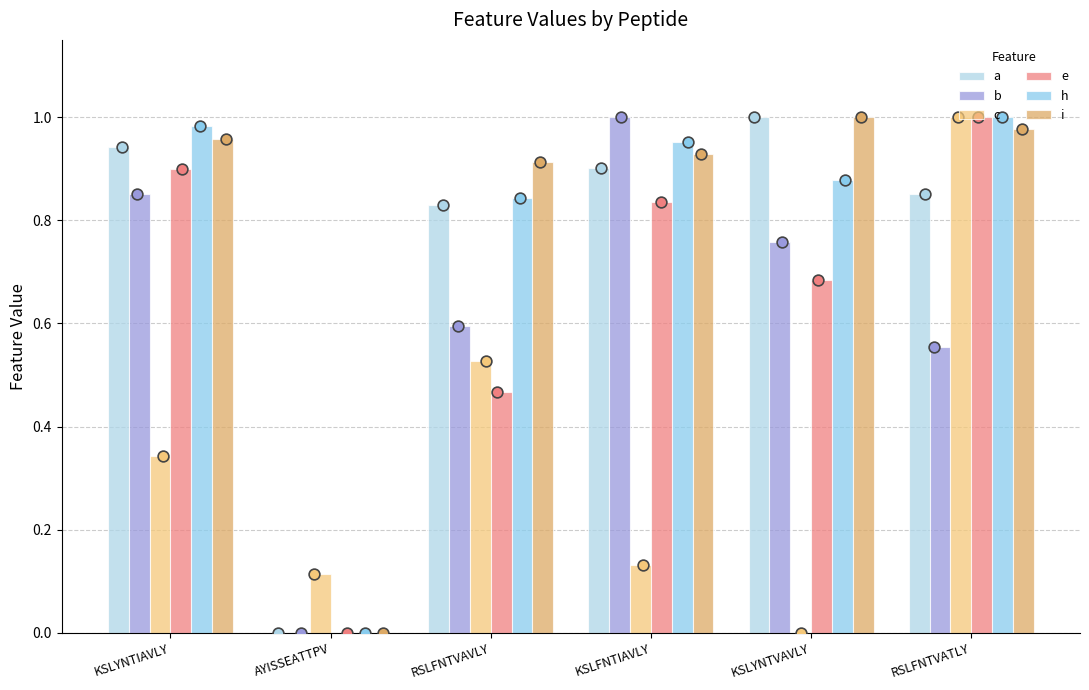

At which category is the sum across all series the highest?

RSLFNTVATLY